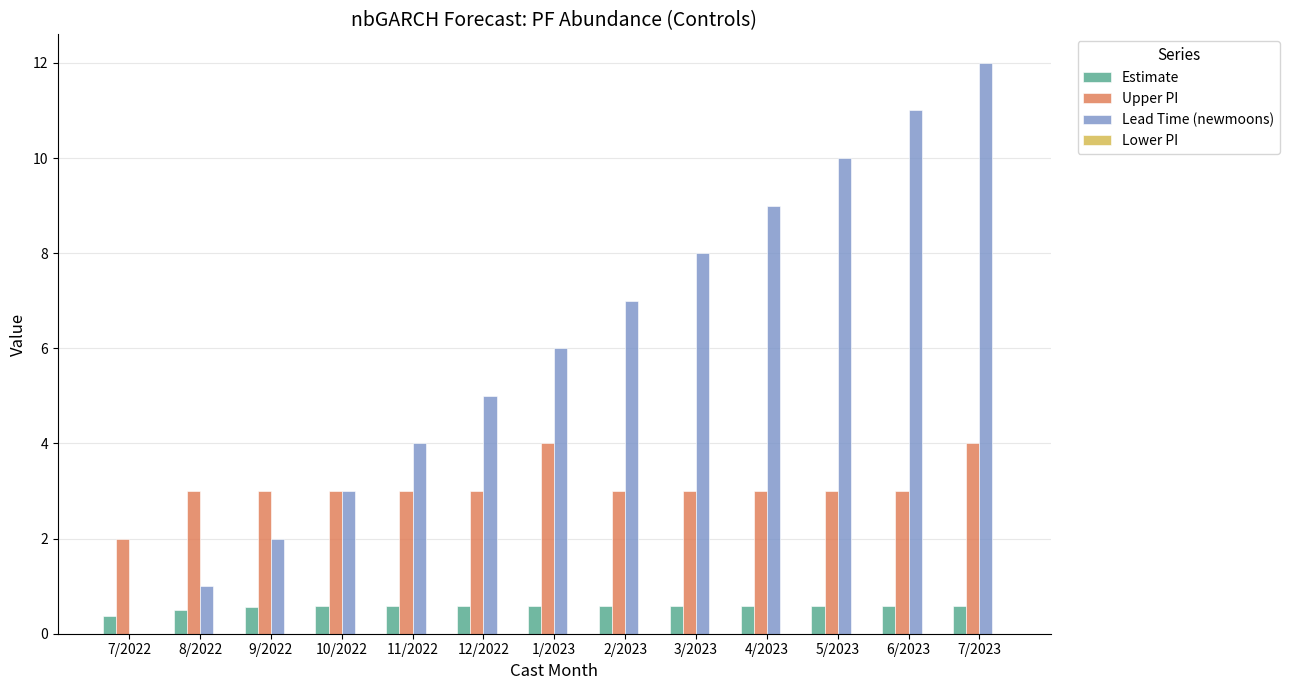

At which category is the sum across all series the highest?

7/2023